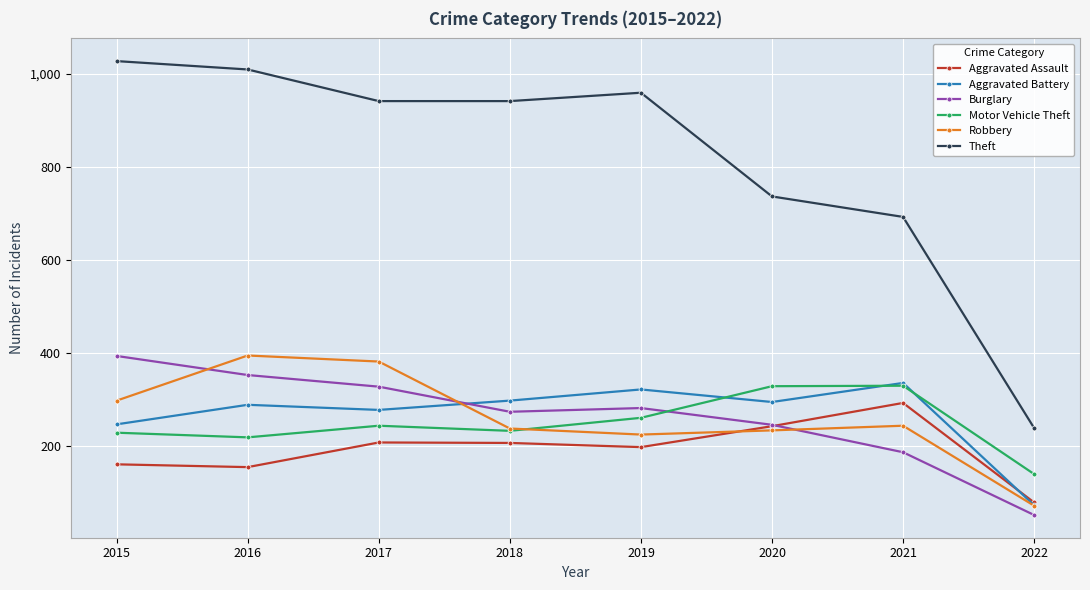

In Aggravated Battery, how many points are lower than both neighbors (excluding endpoints)?

2